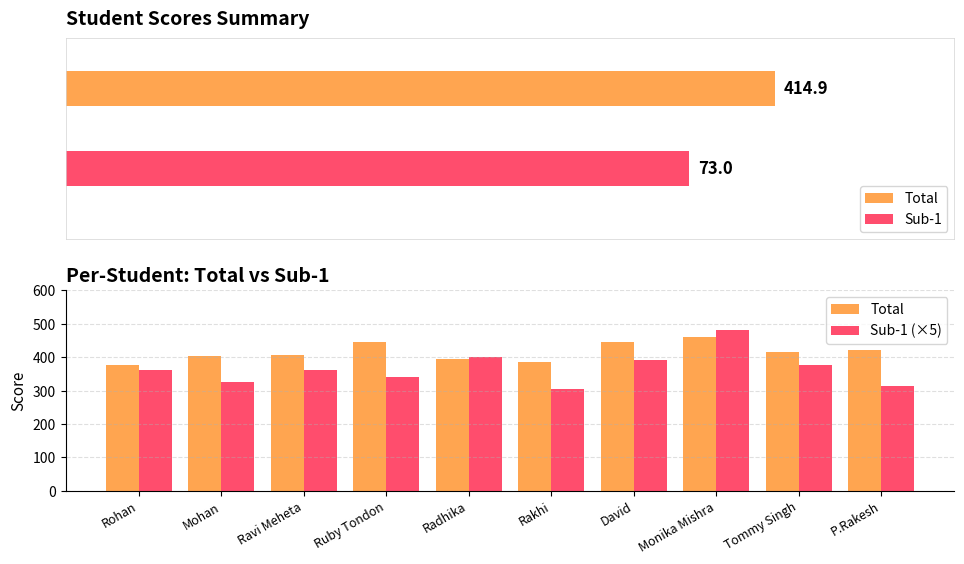

Which category has the lowest value in the Total series?

Rohan